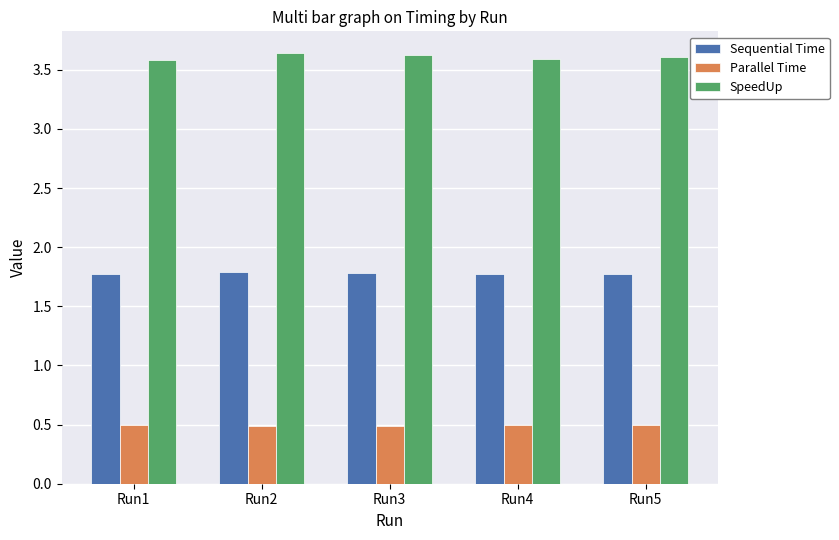

True or false: Sequential Time has a value of 1.8 at Run5.

True